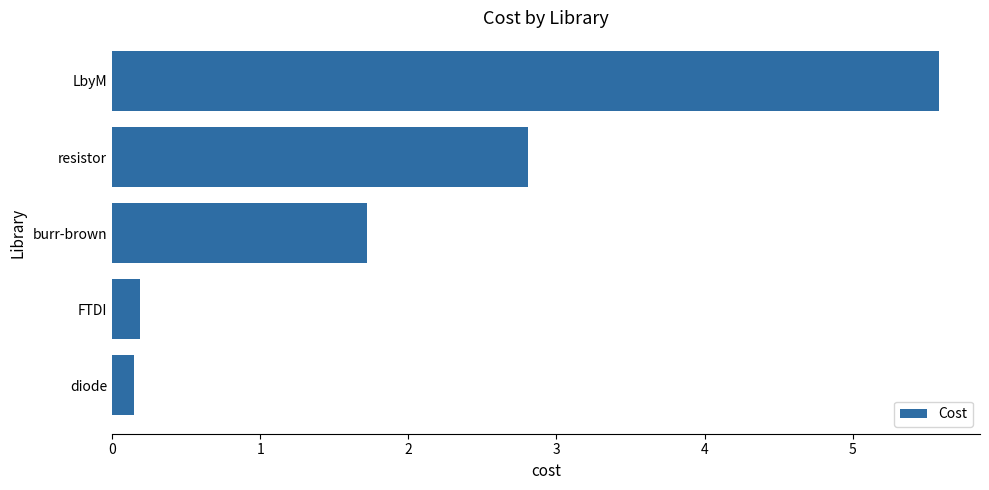

True or false: the data shows 5.6 at LbyM.

True